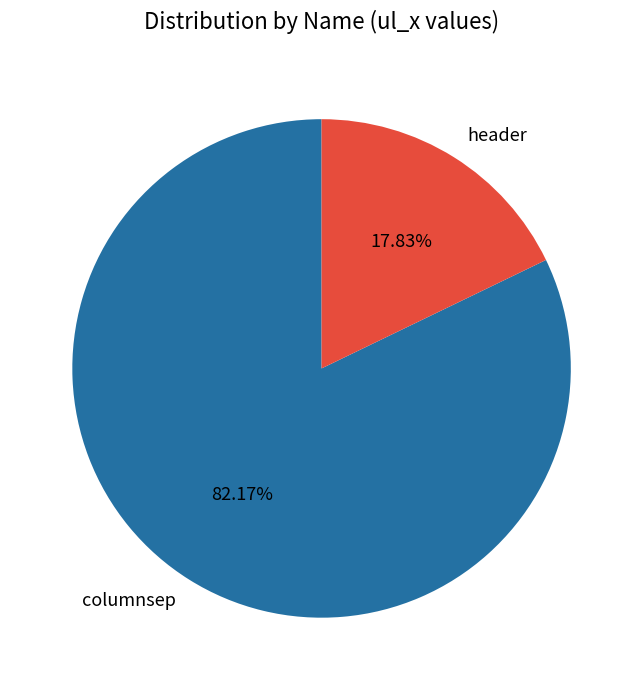

Is there any slice that represents more than half of the pie?

Yes